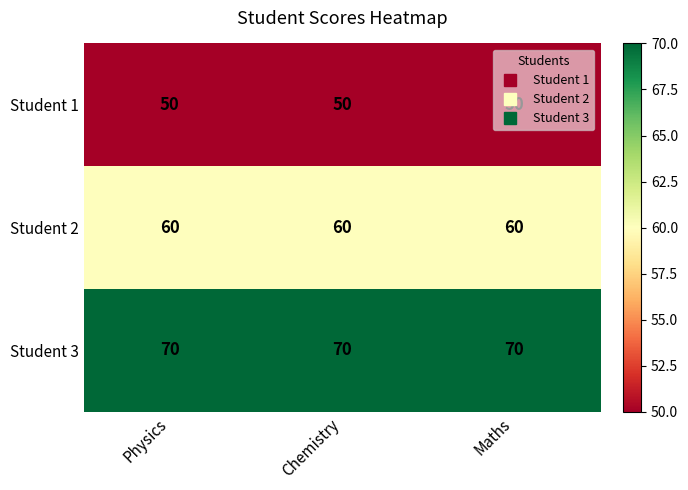

Is it true that Student 3 equals 111 at Physics?

False